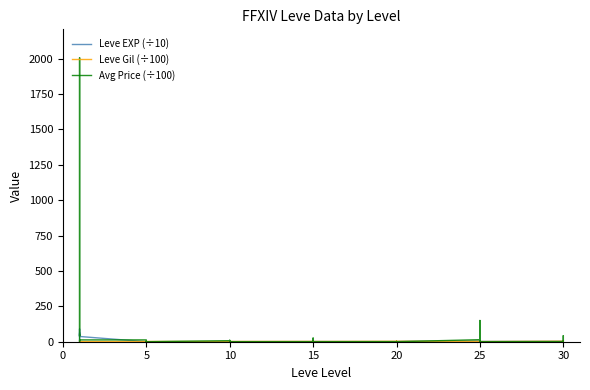

What is the average value of the Avg Price (÷100) series?

61.0